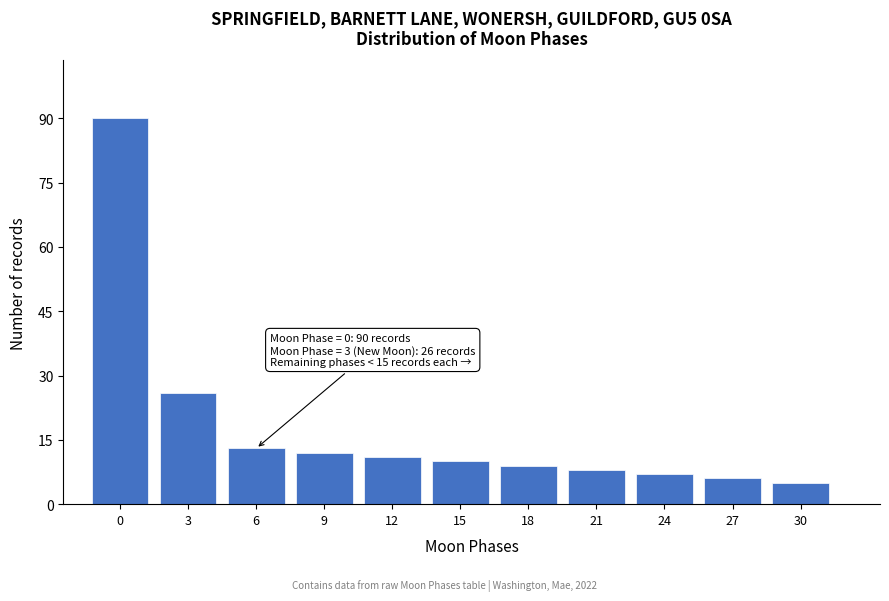

Reading left to right, extract all data points from this chart.

90	26	13	12	11	10	9	8	7	6	5